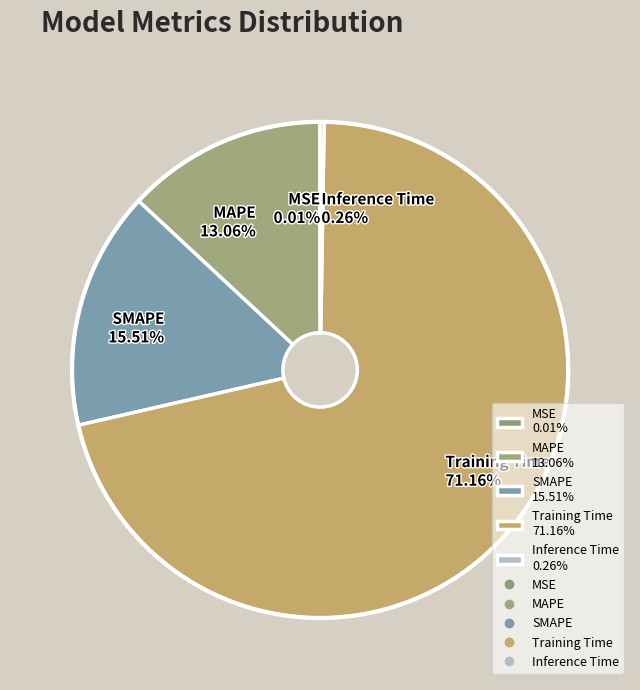

Which slice is the largest?

Training Time